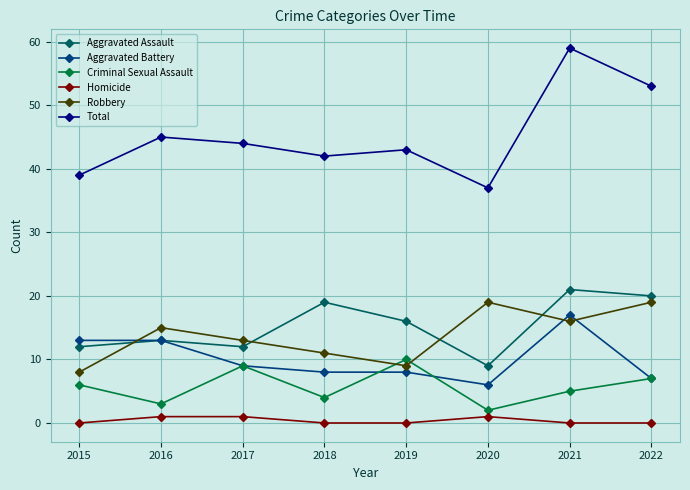

What is the value of the Total point at the 4th from the left?

42